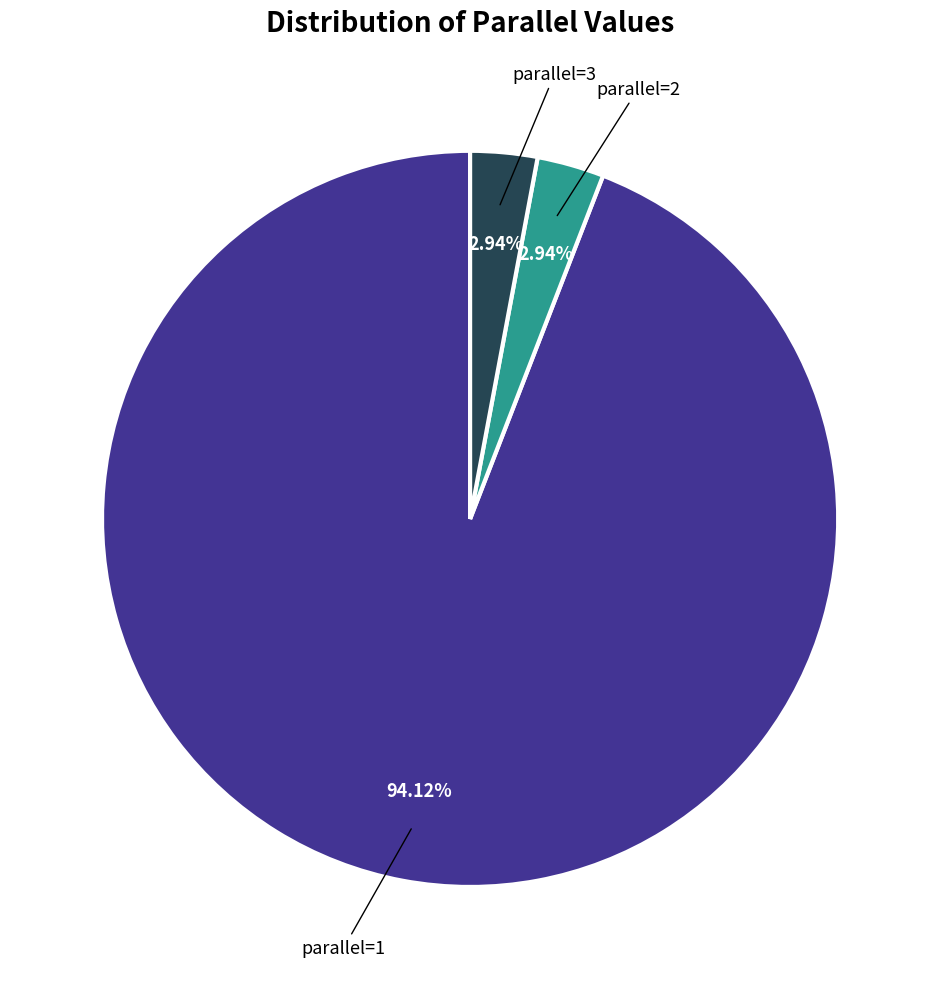

Is the sum of parallel=2 and parallel=3 greater than half?

No